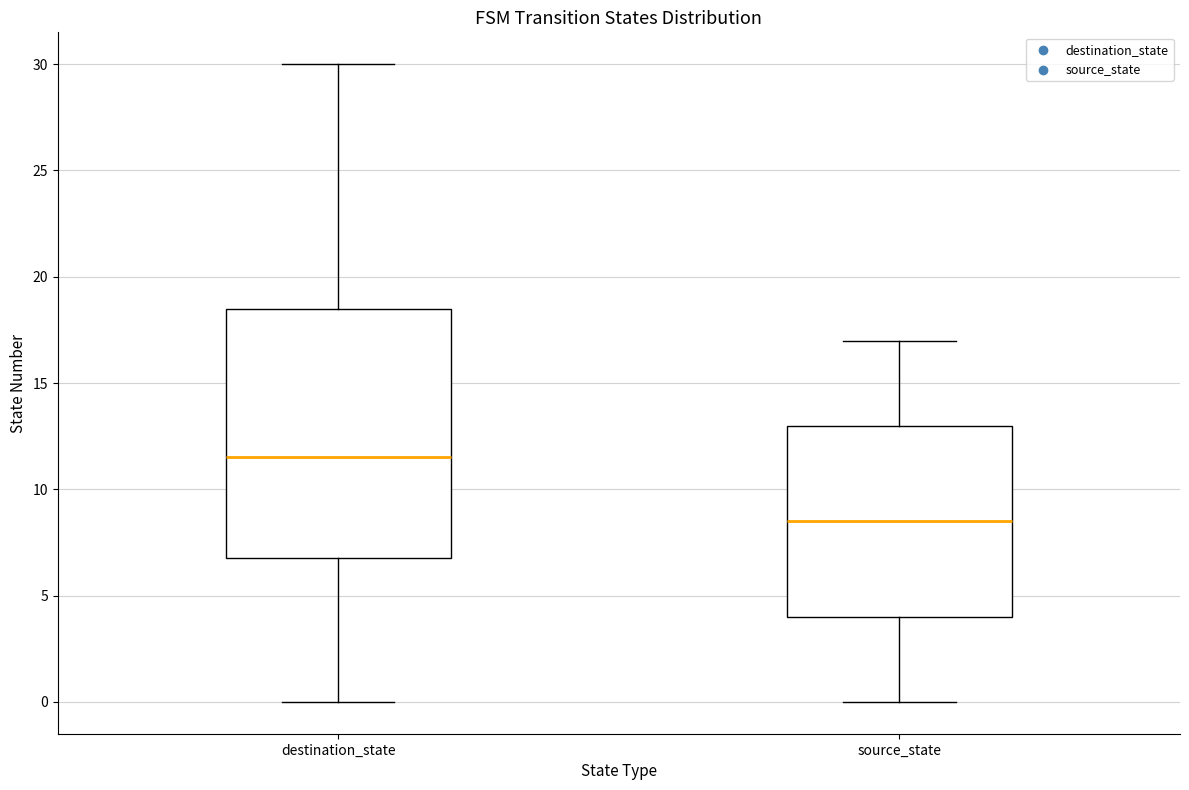

Which box is the tallest, from its lower edge to its upper edge?

destination_state